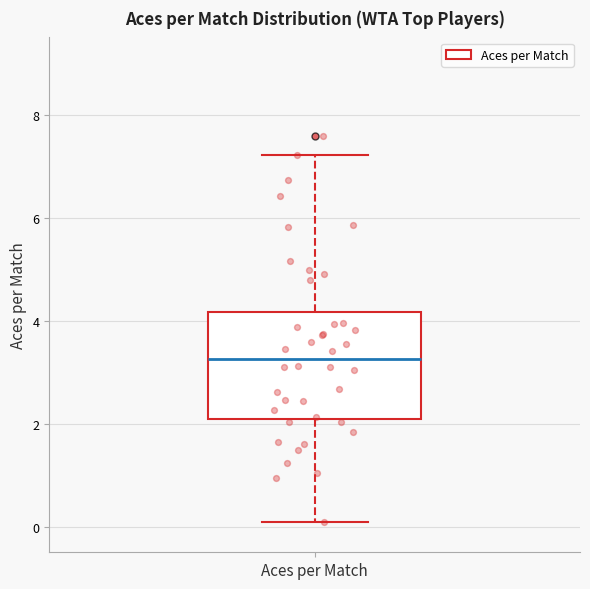

Where does the lower whisker of the box for Aces per Match end on the y-axis? The values are not printed on the chart, so give them approximately, as read against the axis.

0.0